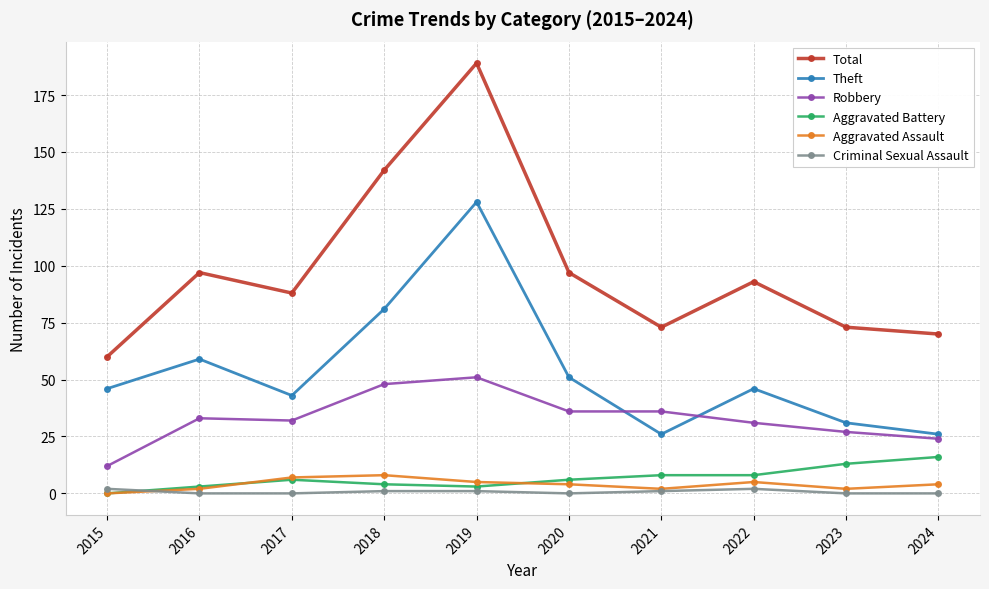

What is the maximum value shown in the chart?

189